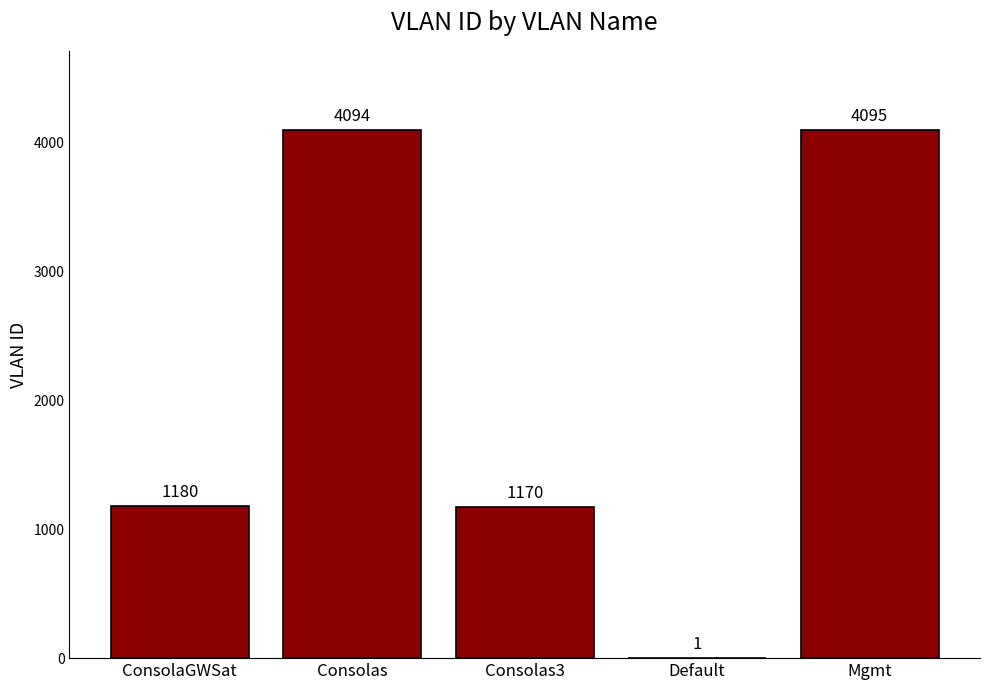

Reading left to right, extract all data points from this chart.

1180	4094	1170	1	4095